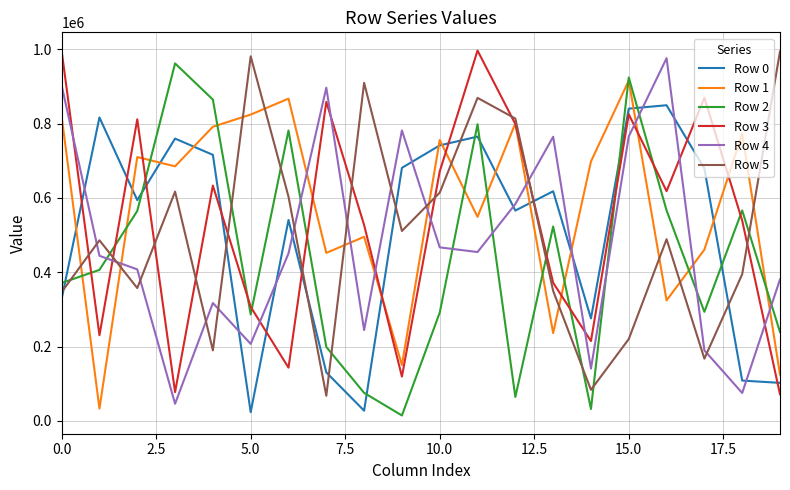

What is the maximum value shown in the chart?

996546